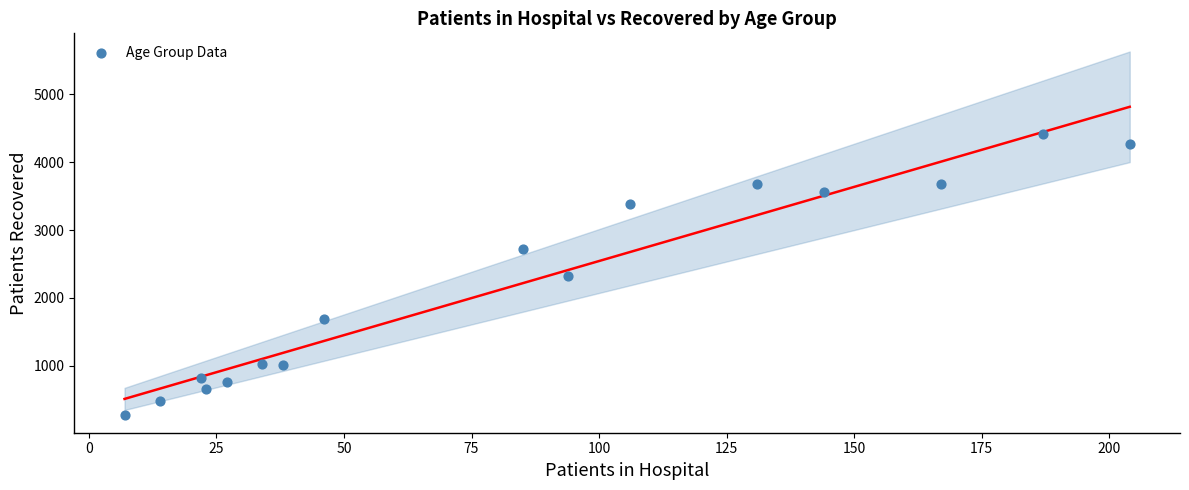

What is the range of X values (max minus min)?

197